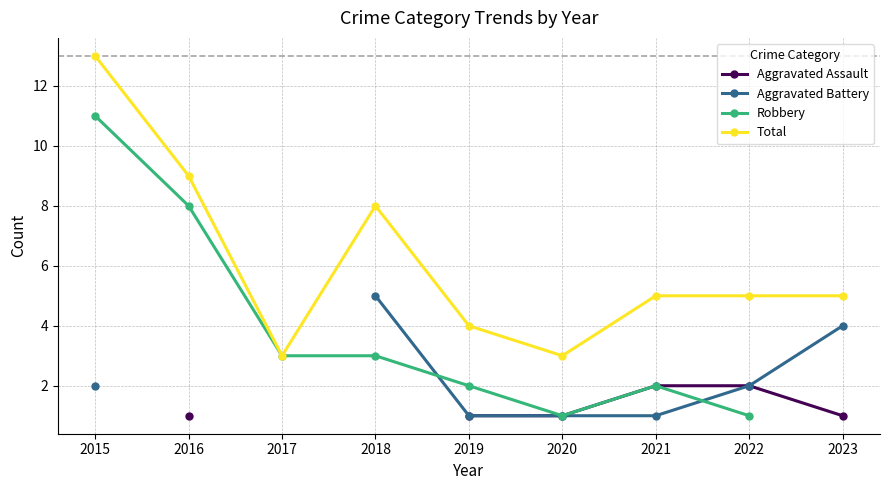

Where is the first local maximum for Total?

2018